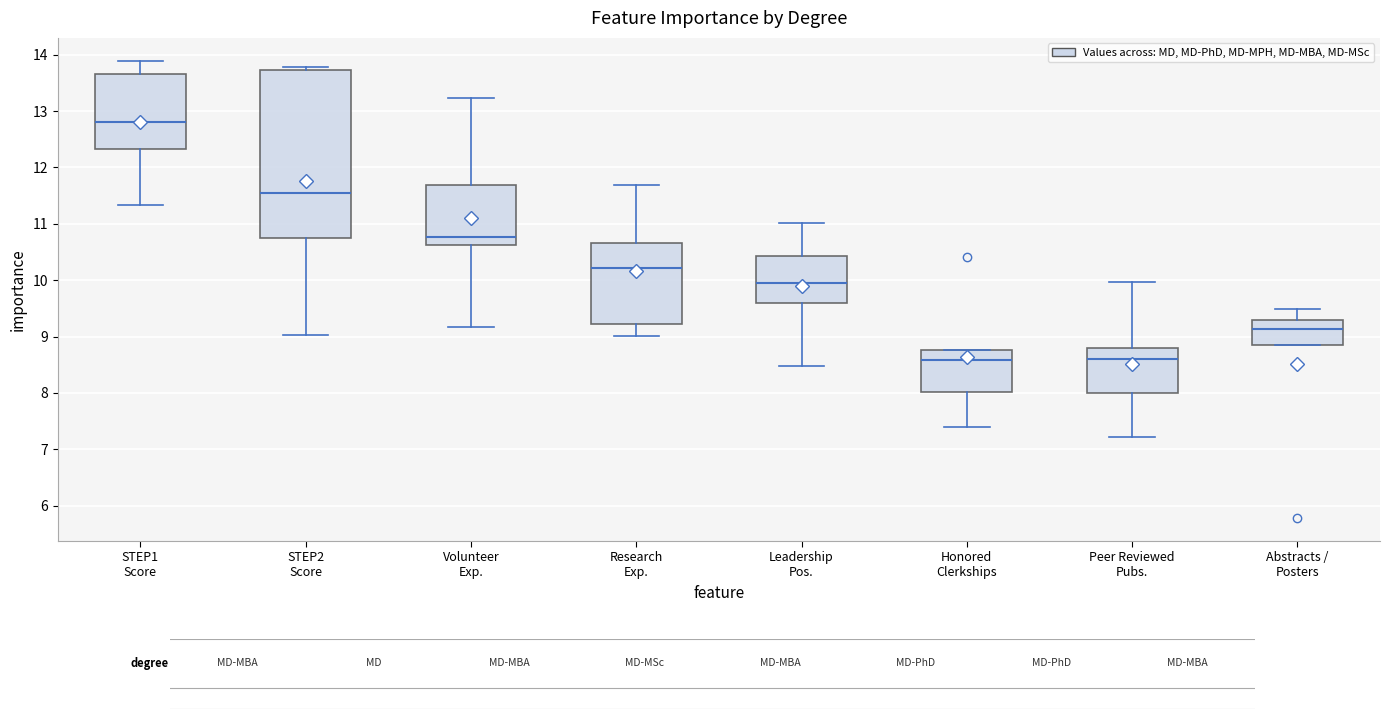

Which box has the highest median line?

STEP1 Score